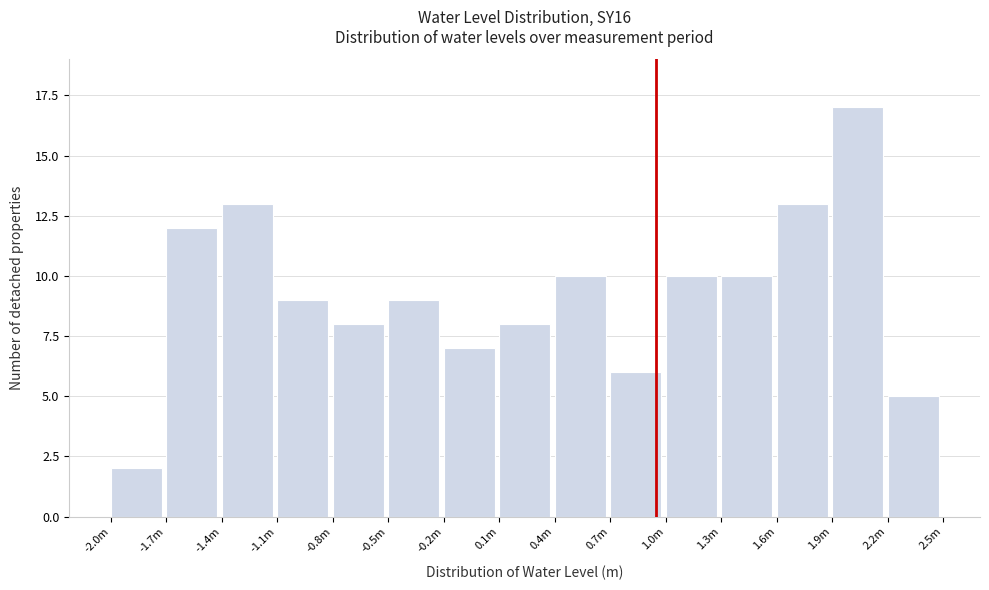

Reading right to left, list all the values displayed in this chart.

2.2m=5	1.9m=17	1.6m=13	1.3m=10	1.0m=10	0.7m=6	0.4m=10	0.1m=8	-0.2m=7	-0.5m=9	-0.8m=8	-1.1m=9	-1.4m=13	-1.7m=12	-2.0m=2